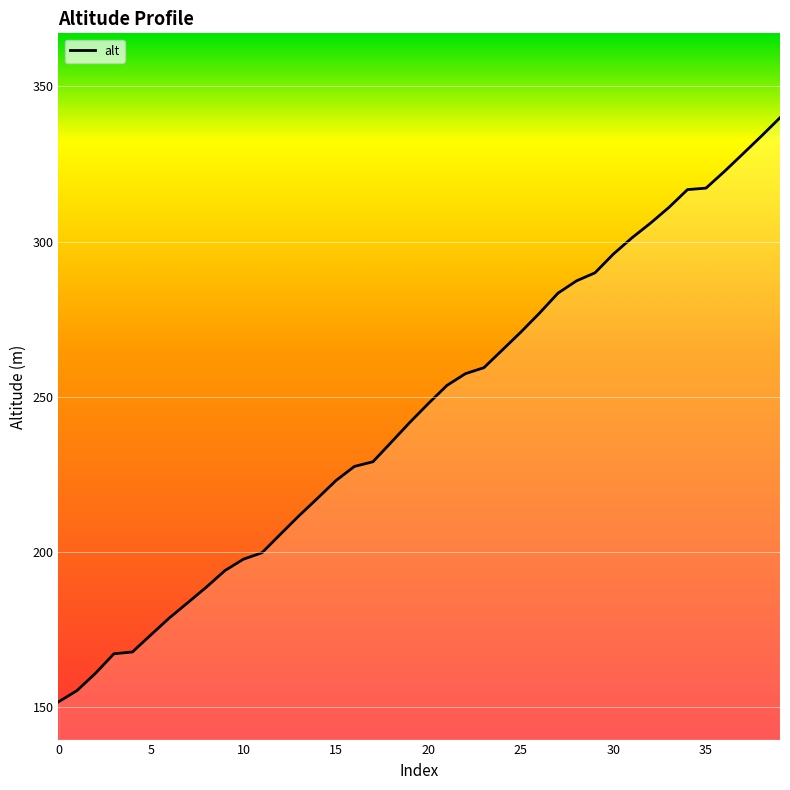

Reading left to right, extract all data points from this chart.

0=151.7	1=155.4	2=160.9	3=167.2	4=167.8	5=173.3	6=178.8	7=183.7	8=188.7	9=194.0	10=197.7	11=199.8	12=205.8	13=211.7	14=217.3	15=223.0	16=227.6	17=229.1	18=235.4	19=241.8	20=247.9	21=253.7	22=257.5	23=259.4	24=265.1	25=270.9	26=277.0	27=283.4	28=287.4	29=289.9	30=296.0	31=301.2	32=305.9	33=311.0	34=316.8	35=317.2	36=322.6	37=328.3	38=334.0	39=339.9